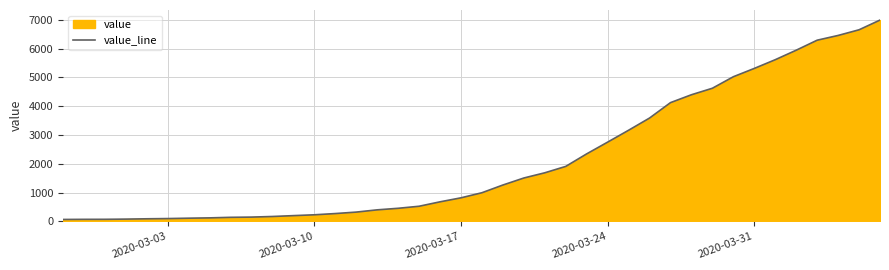

Reading left to right, extract all data points from this chart.

64	68	69	76	87	95	108	119	138	146	167	197	226	269	320	398	452	523	677	816	993	1261	1505	1686	1908	2344	2752	3165	3589	4125	4399	4625	5025	5314	5617	5947	6295	6460	6657	6995